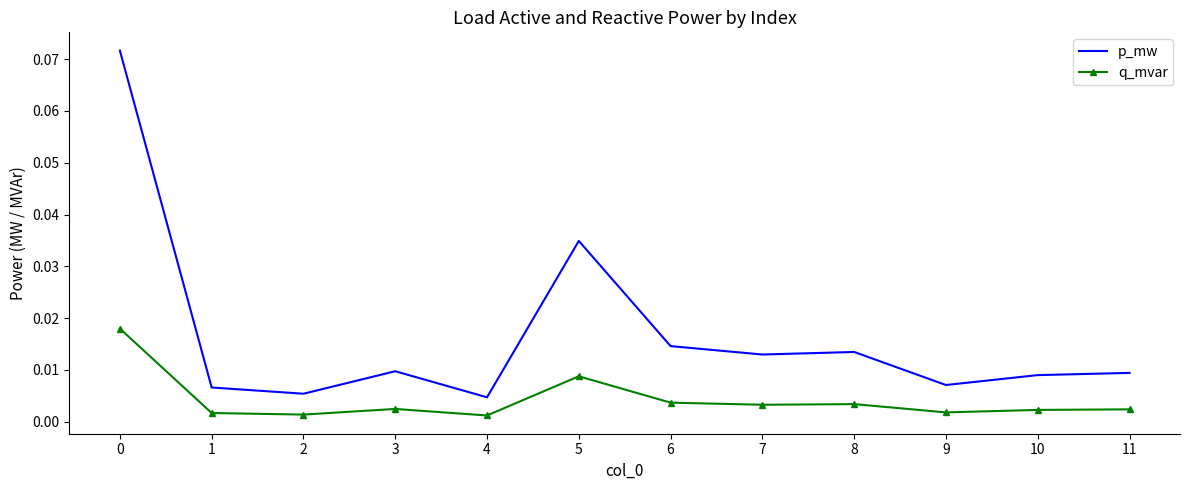

True or false: q_mvar has more than 0 points higher than both neighbors.

True